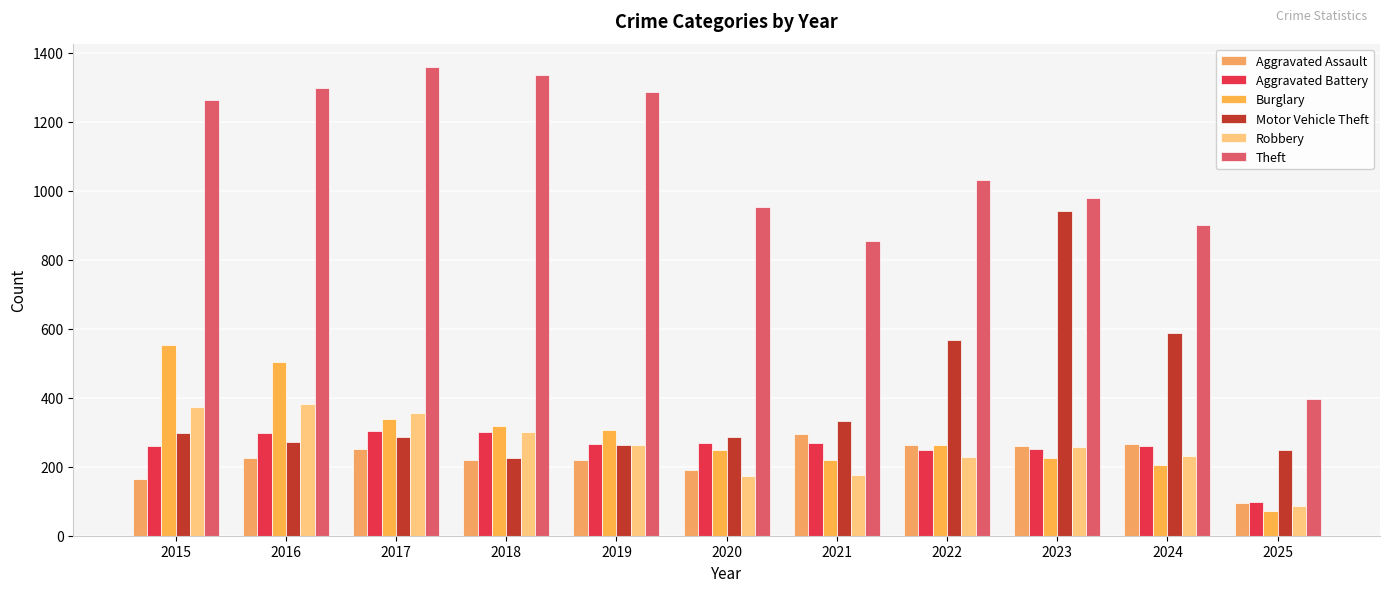

Reading left to right, transcribe all the data shown in this chart.

Aggravated Assault: 2015=164	2016=225	2017=251	2018=220	2019=220	2020=192	2021=295	2022=264	2023=259	2024=267	2025=94
Aggravated Battery: 2015=259	2016=298	2017=303	2018=302	2019=267	2020=268	2021=270	2022=249	2023=251	2024=259	2025=98
Burglary: 2015=552	2016=505	2017=339	2018=319	2019=308	2020=250	2021=220	2022=263	2023=225	2024=205	2025=73
Motor Vehicle Theft: 2015=299	2016=272	2017=285	2018=225	2019=262	2020=287	2021=332	2022=569	2023=943	2024=588	2025=249
Robbery: 2015=372	2016=381	2017=356	2018=302	2019=263	2020=174	2021=175	2022=227	2023=257	2024=230	2025=87
Theft: 2015=1263	2016=1297	2017=1359	2018=1337	2019=1288	2020=954	2021=856	2022=1032	2023=980	2024=902	2025=397